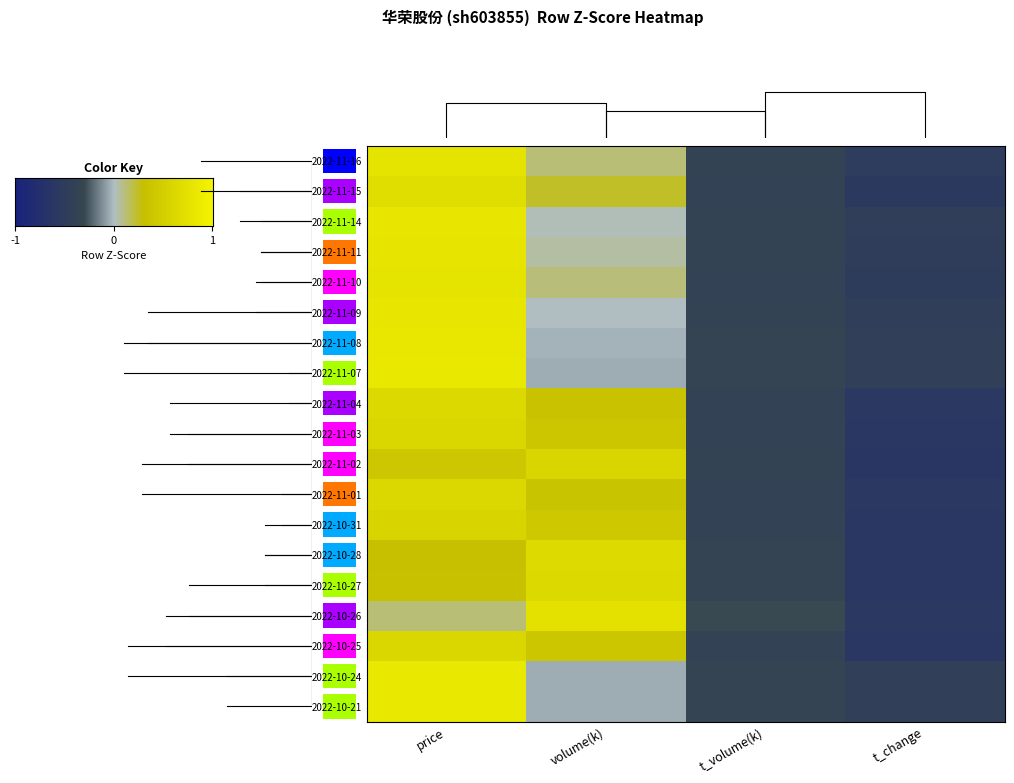

Reading left to right, list all the values displayed in this chart.

2022-11-16: price=1.5	volume(k)=0.2	t_volume(k)=-0.7	t_change=-1.0
2022-11-15: price=1.4	volume(k)=0.5	t_volume(k)=-0.8	t_change=-1.1
2022-11-14: price=1.6	volume(k)=0.0	t_volume(k)=-0.7	t_change=-0.9
2022-11-11: price=1.6	volume(k)=0.1	t_volume(k)=-0.7	t_change=-1.0
2022-11-10: price=1.5	volume(k)=0.2	t_volume(k)=-0.8	t_change=-1.0
2022-11-09: price=1.6	volume(k)=0.0	t_volume(k)=-0.7	t_change=-0.9
2022-11-08: price=1.6	volume(k)=-0.0	t_volume(k)=-0.7	t_change=-0.9
2022-11-07: price=1.7	volume(k)=-0.1	t_volume(k)=-0.7	t_change=-0.9
2022-11-04: price=1.3	volume(k)=0.7	t_volume(k)=-0.8	t_change=-1.2
2022-11-03: price=1.2	volume(k)=0.8	t_volume(k)=-0.8	t_change=-1.2
2022-11-02: price=0.8	volume(k)=1.2	t_volume(k)=-0.7	t_change=-1.2
2022-11-01: price=1.2	volume(k)=0.7	t_volume(k)=-0.8	t_change=-1.2
2022-10-31: price=1.1	volume(k)=0.8	t_volume(k)=-0.8	t_change=-1.2
2022-10-28: price=0.6	volume(k)=1.3	t_volume(k)=-0.7	t_change=-1.2
2022-10-27: price=0.6	volume(k)=1.3	t_volume(k)=-0.7	t_change=-1.2
2022-10-26: price=0.2	volume(k)=1.5	t_volume(k)=-0.6	t_change=-1.2
2022-10-25: price=1.2	volume(k)=0.8	t_volume(k)=-0.8	t_change=-1.2
2022-10-24: price=1.7	volume(k)=-0.1	t_volume(k)=-0.7	t_change=-0.9
2022-10-21: price=1.7	volume(k)=-0.1	t_volume(k)=-0.7	t_change=-0.9